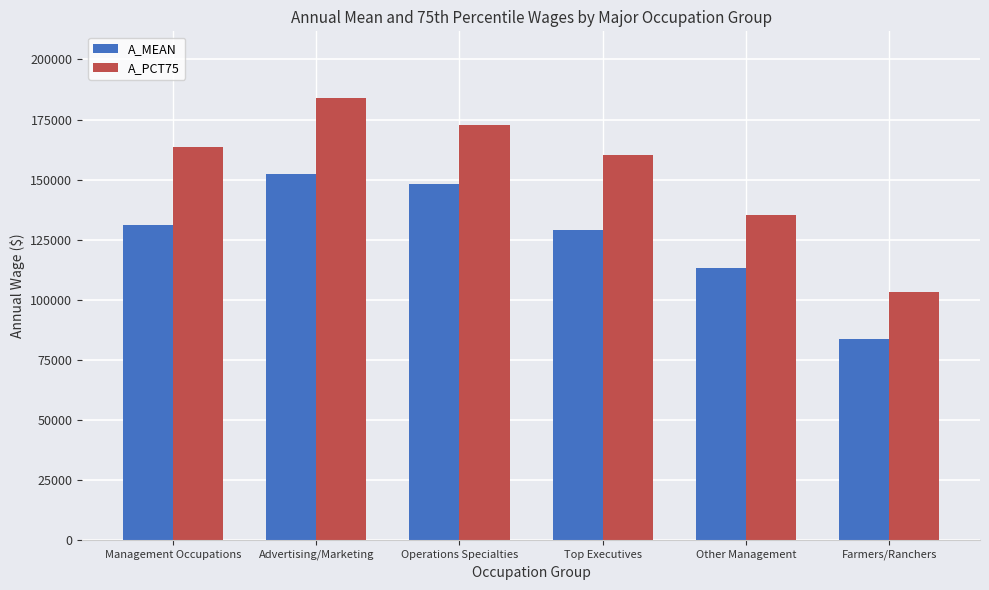

At Other Management, list the series in order from largest to smallest.

A_PCT75, A_MEAN